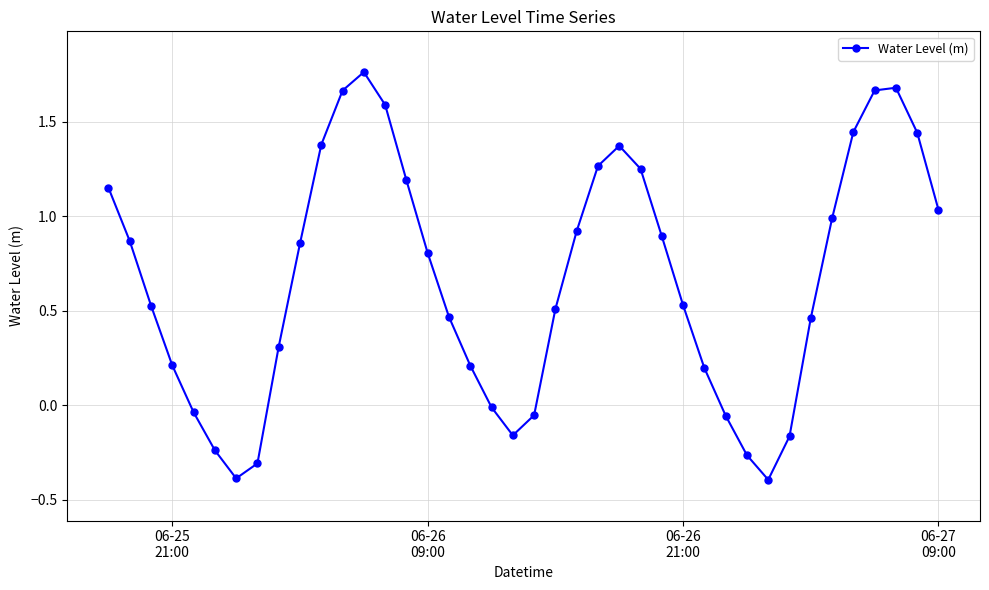

What is the average value?

0.7